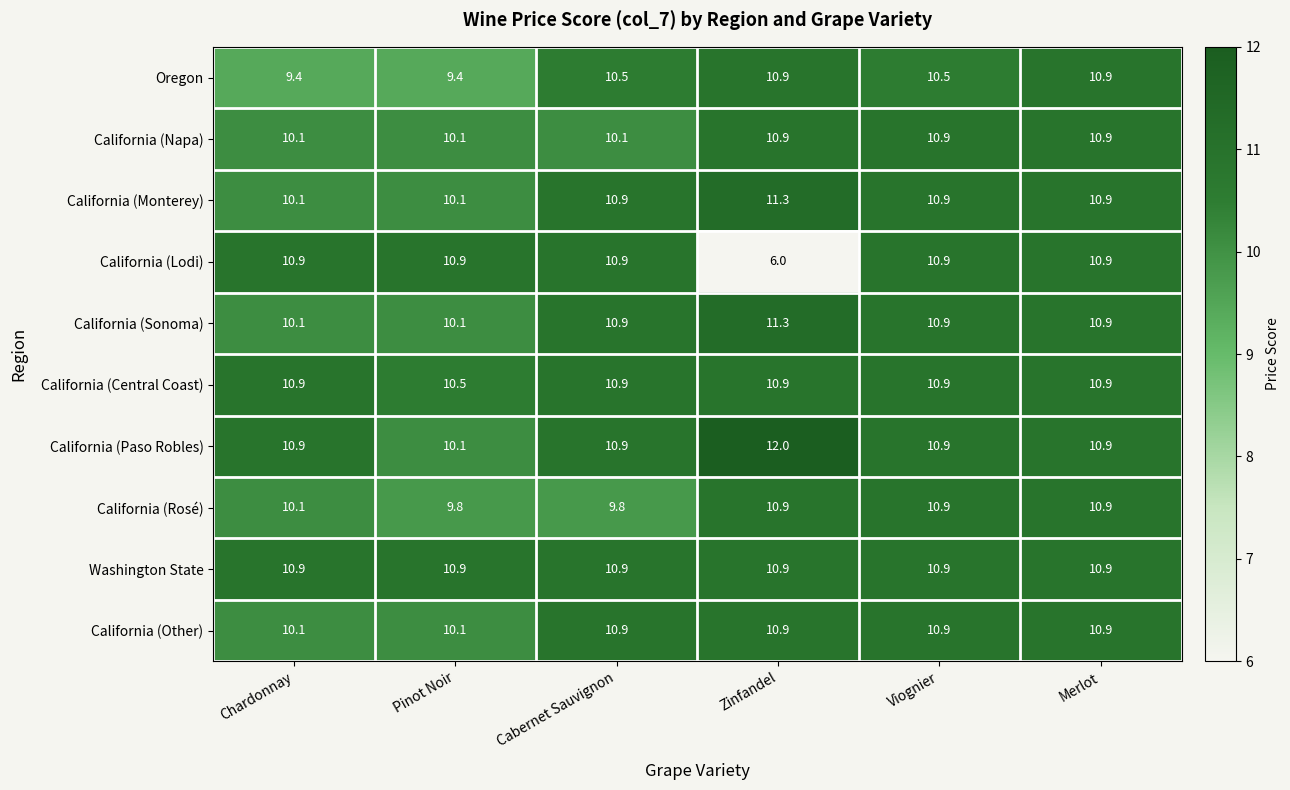

Which series has the largest total across all categories?

California (Paso Robles)